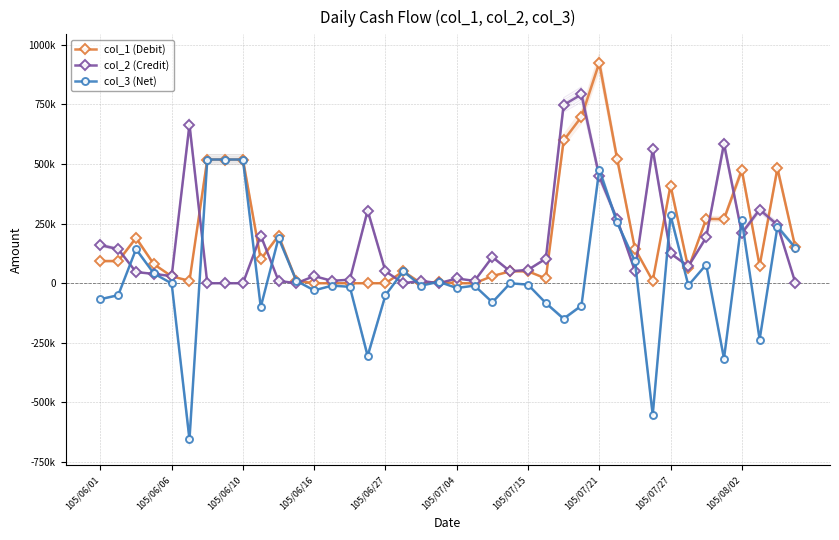

Is it true that col_2 (Credit) equals 10000 at 18?

True